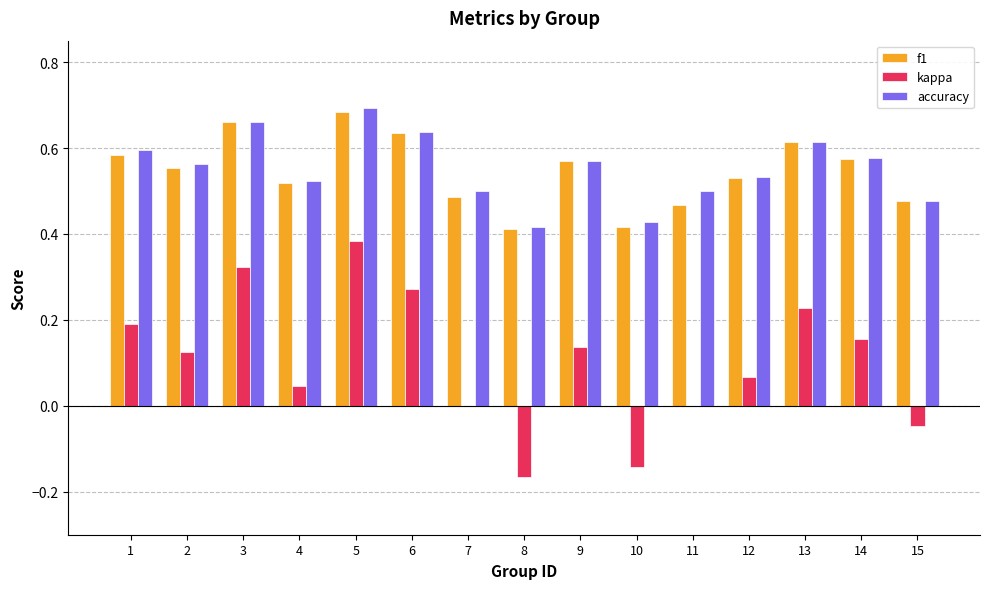

Between 1 and 10, which series saw the biggest shift?

kappa